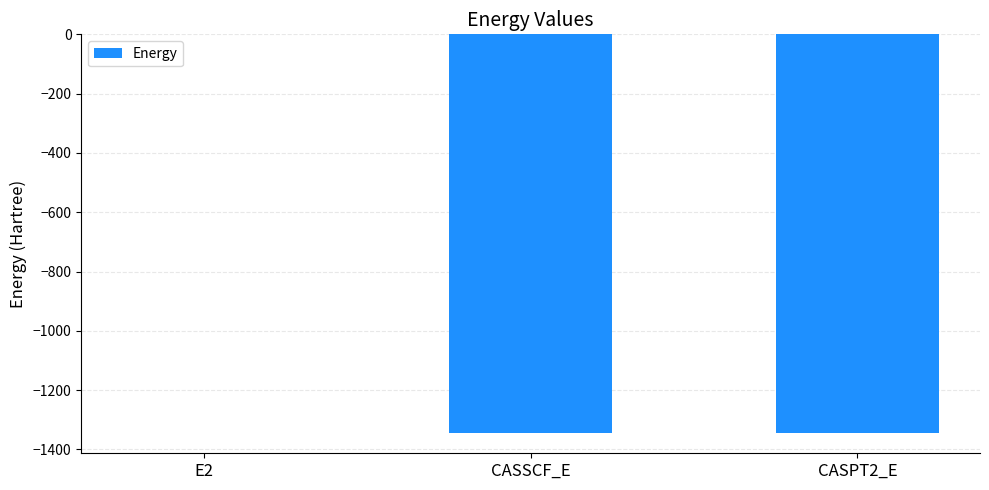

The chart shows a value of -2387.0 at CASSCF_E. True or false?

False